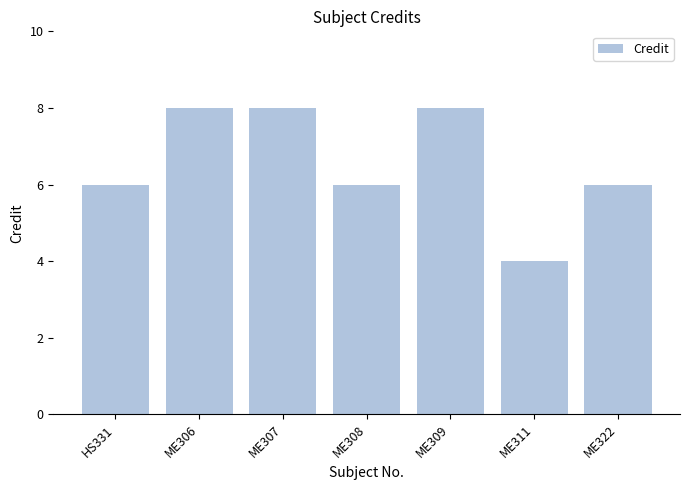

The chart shows a value of 6 at HS331. True or false?

True